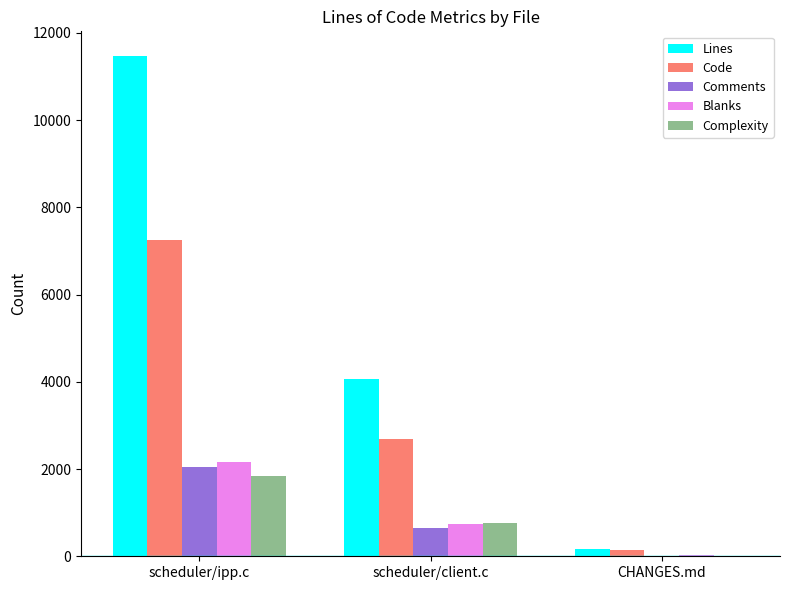

How many series are shown in this chart?

5